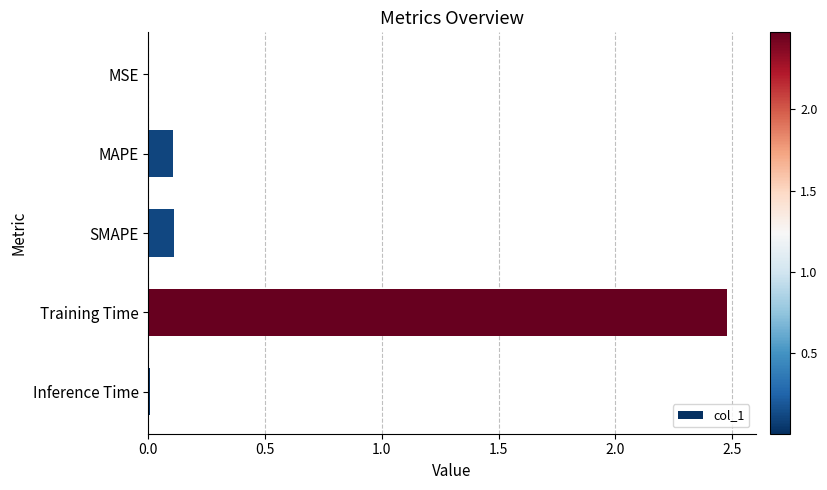

What is the approximate value at Training Time?

2.5